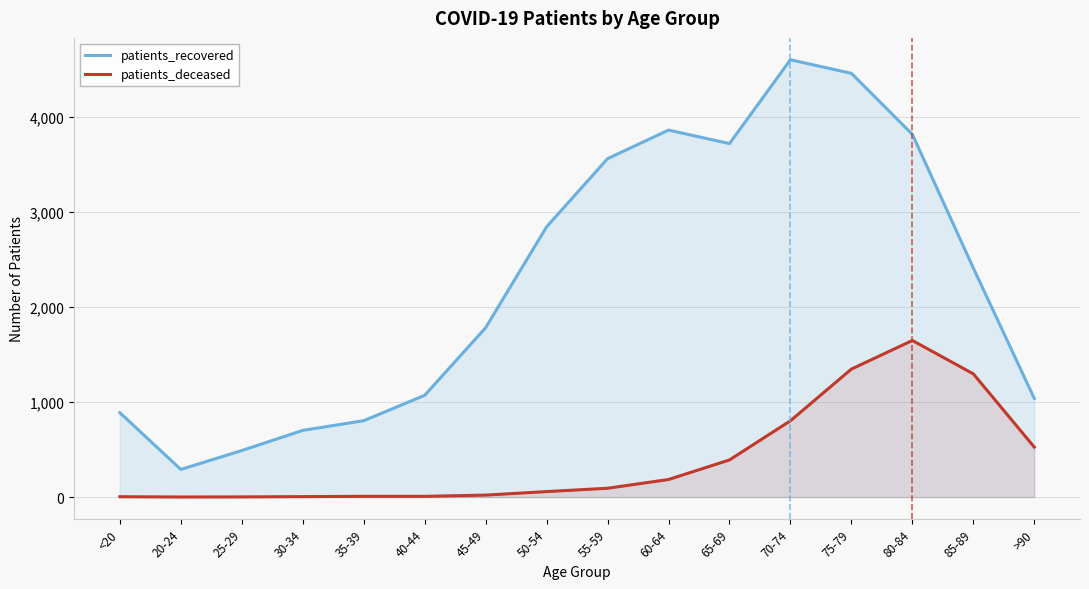

Rank the categories by patients_recovered value from lowest to highest.

20-24, 25-29, 30-34, 35-39, <20, >90, 40-44, 45-49, 85-89, 50-54, 55-59, 65-69, 80-84, 60-64, 75-79, 70-74